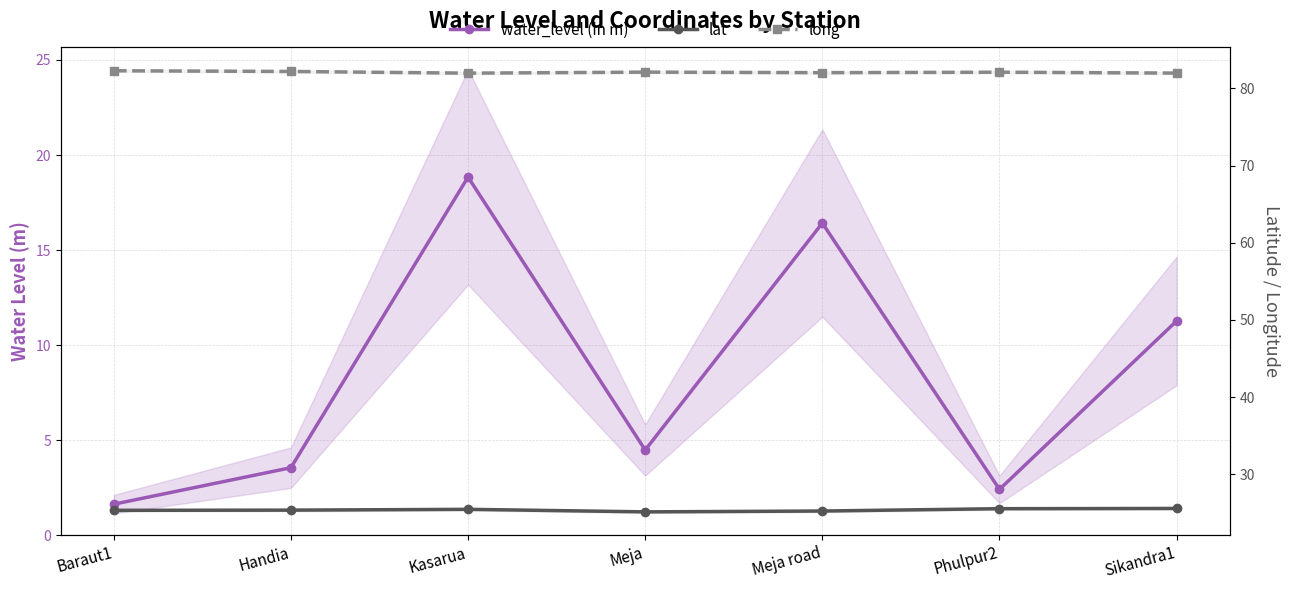

True or false: water_level (in m) and long intersect in this chart.

False